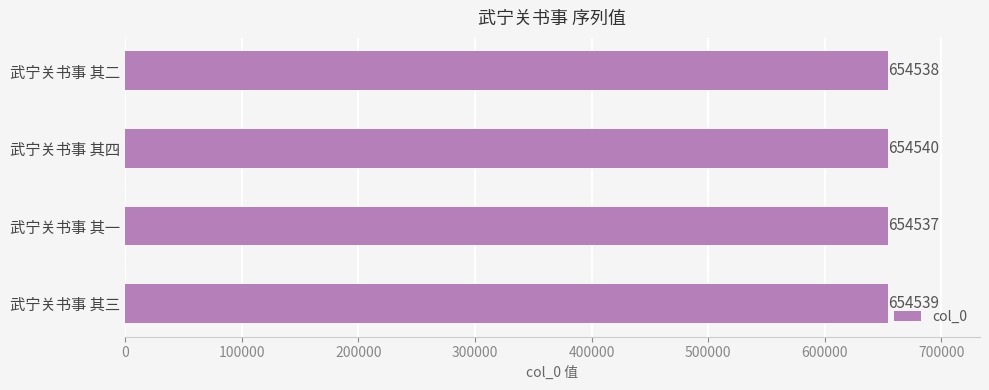

What is the sum of all values?

2618154